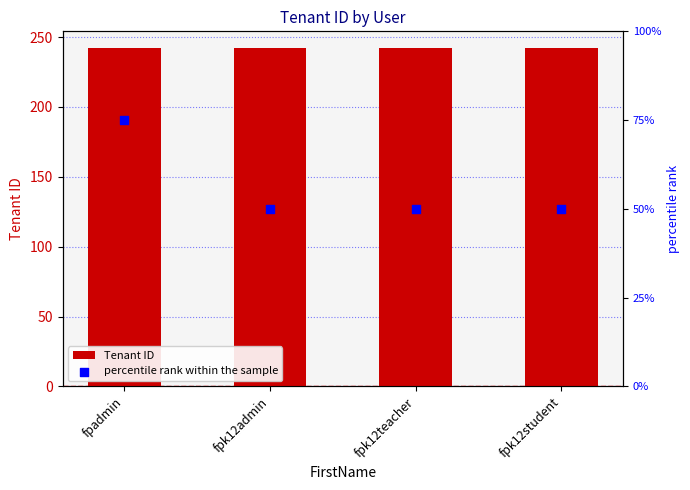

Which series has the largest total across all categories?

Tenant ID